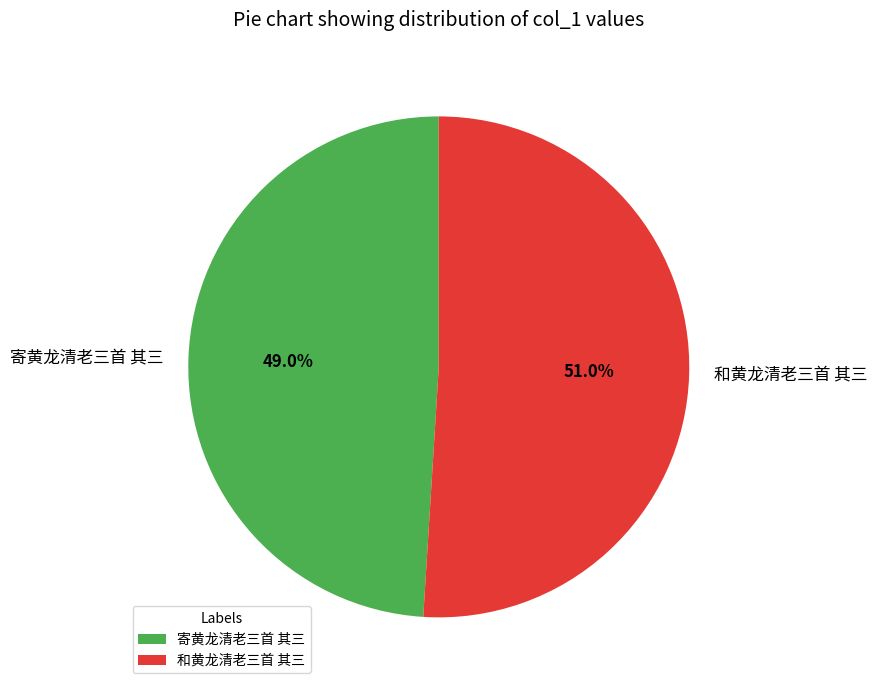

Rank the categories by value from highest to lowest.

和黄龙清老三首 其三, 寄黄龙清老三首 其三